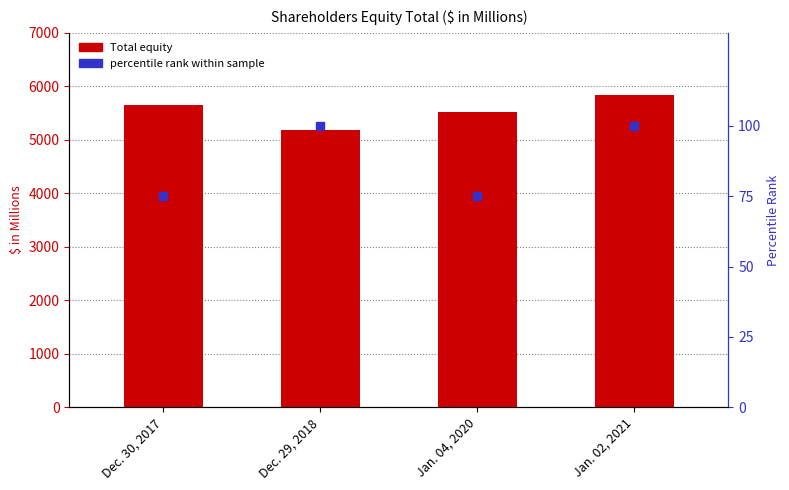

Which series has the largest total across all categories?

Total